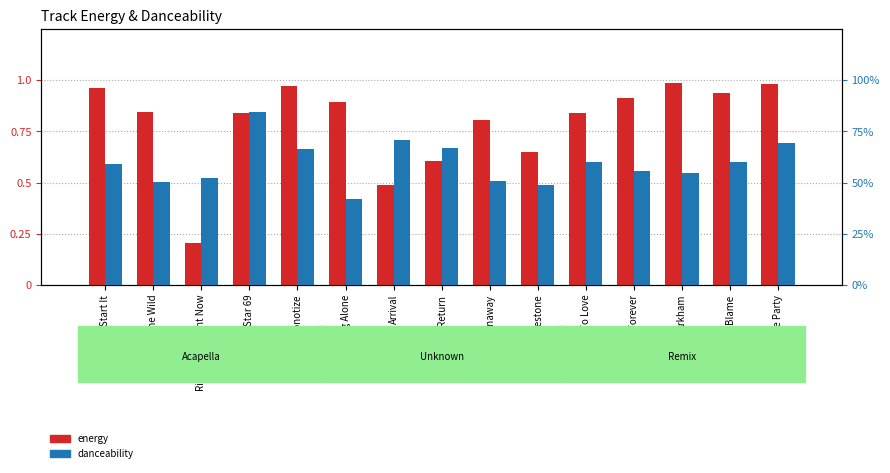

Which category has the lowest value across all series?

Right Here Right Now